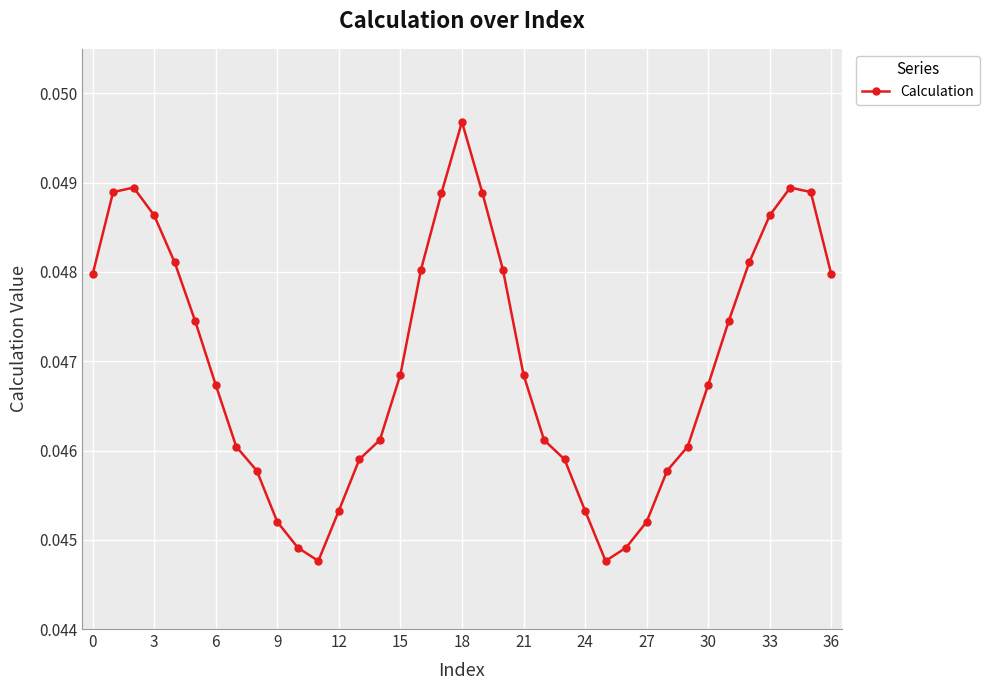

How many interior local valleys (lower than both neighbors) does the data have?

2